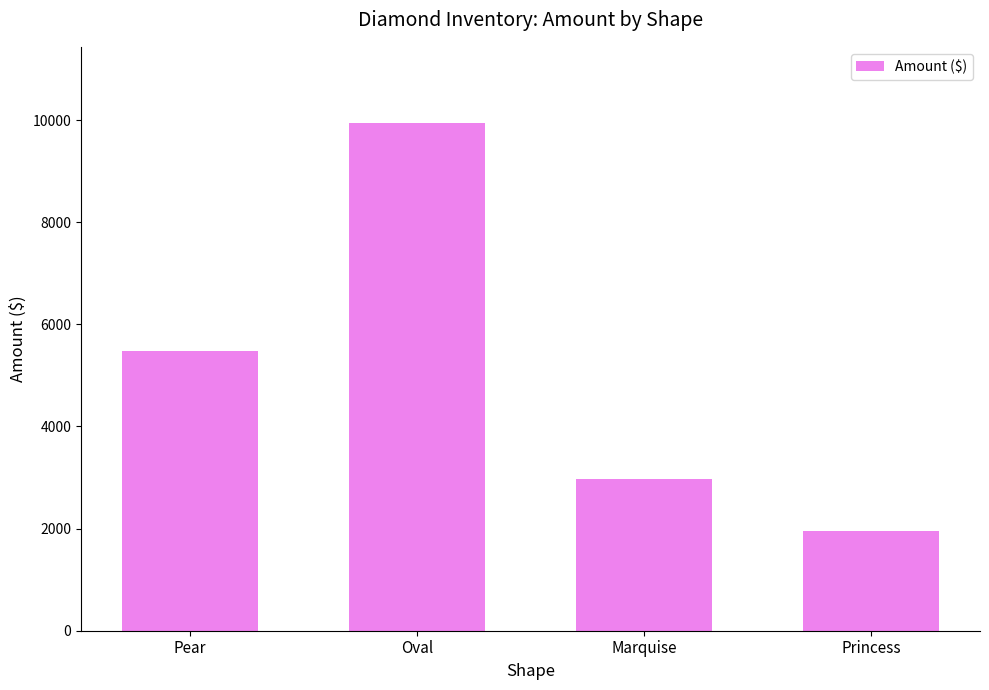

The chart shows a value of 4071.0 at Oval. True or false?

False